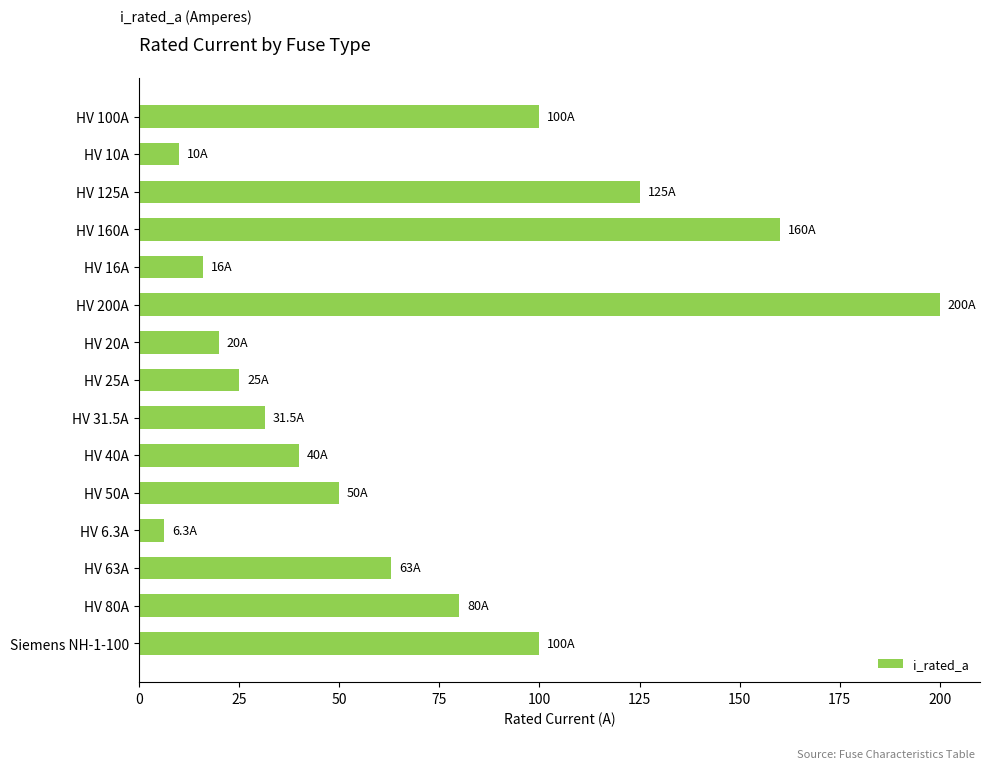

What is the label of the 4th bar from the top?

HV 160A